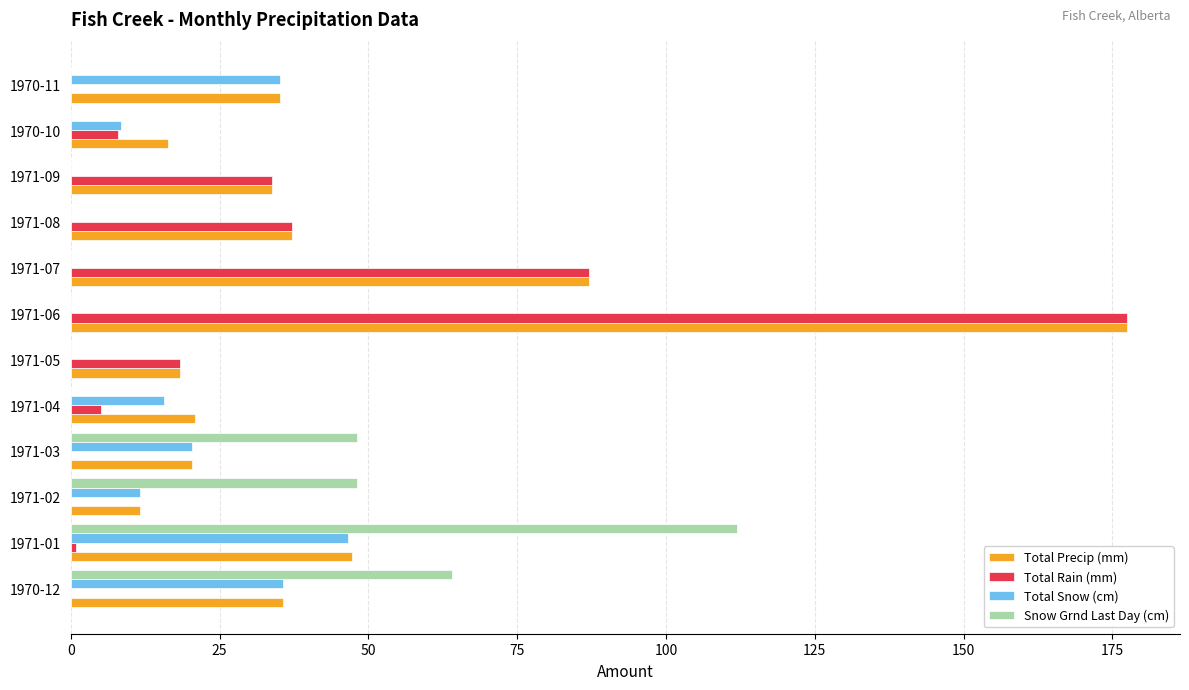

What is the average value of the Total Snow (cm) series?

14.4